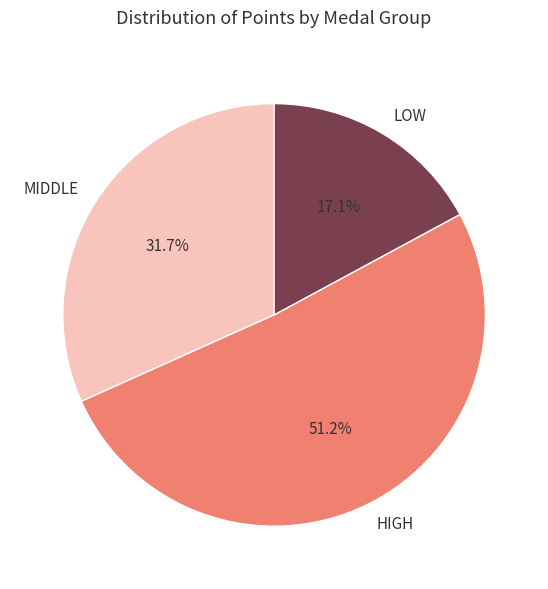

Rank the categories by value from highest to lowest.

HIGH, MIDDLE, LOW